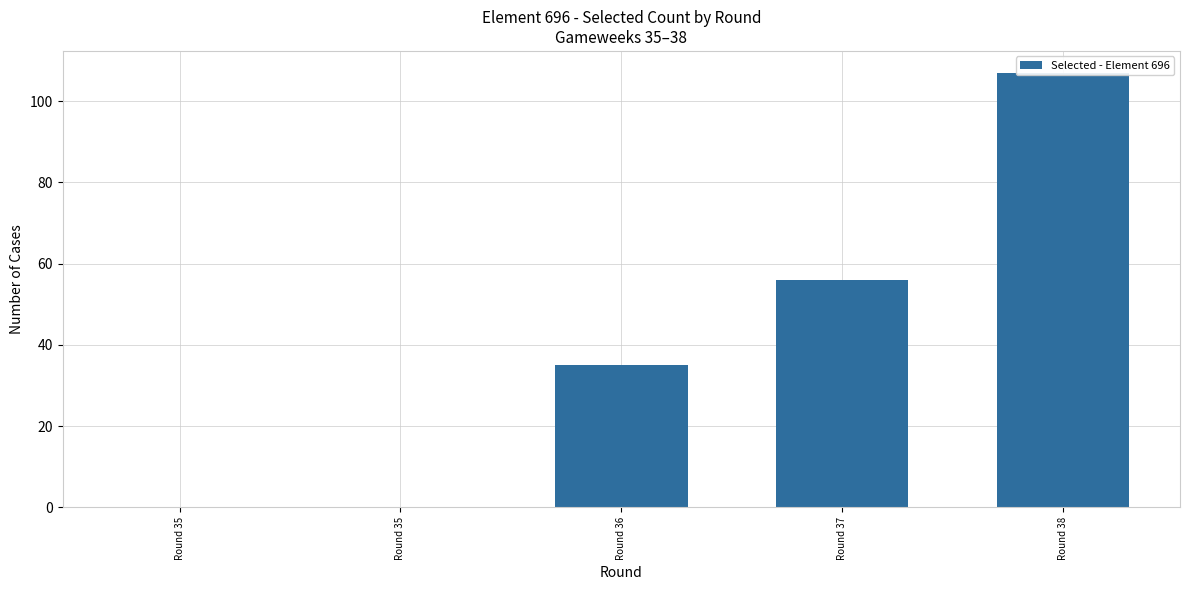

What is the value of the 4th bar from the left?

56